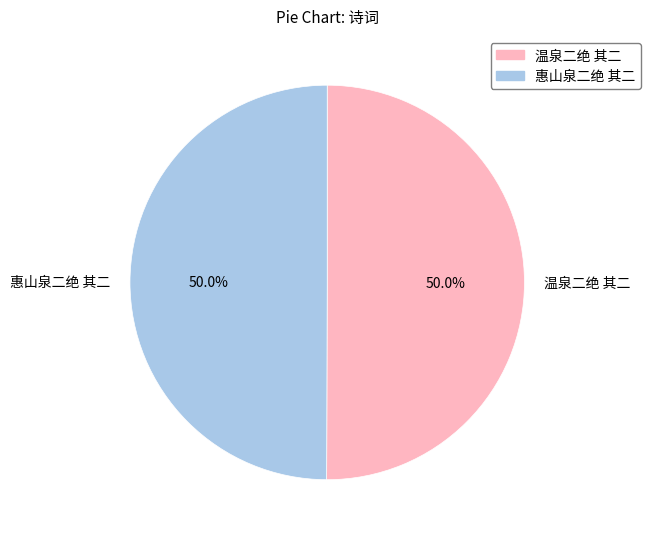

What is the ratio of the value at 惠山泉二绝 其二 to the value at 温泉二绝 其二?

1.0